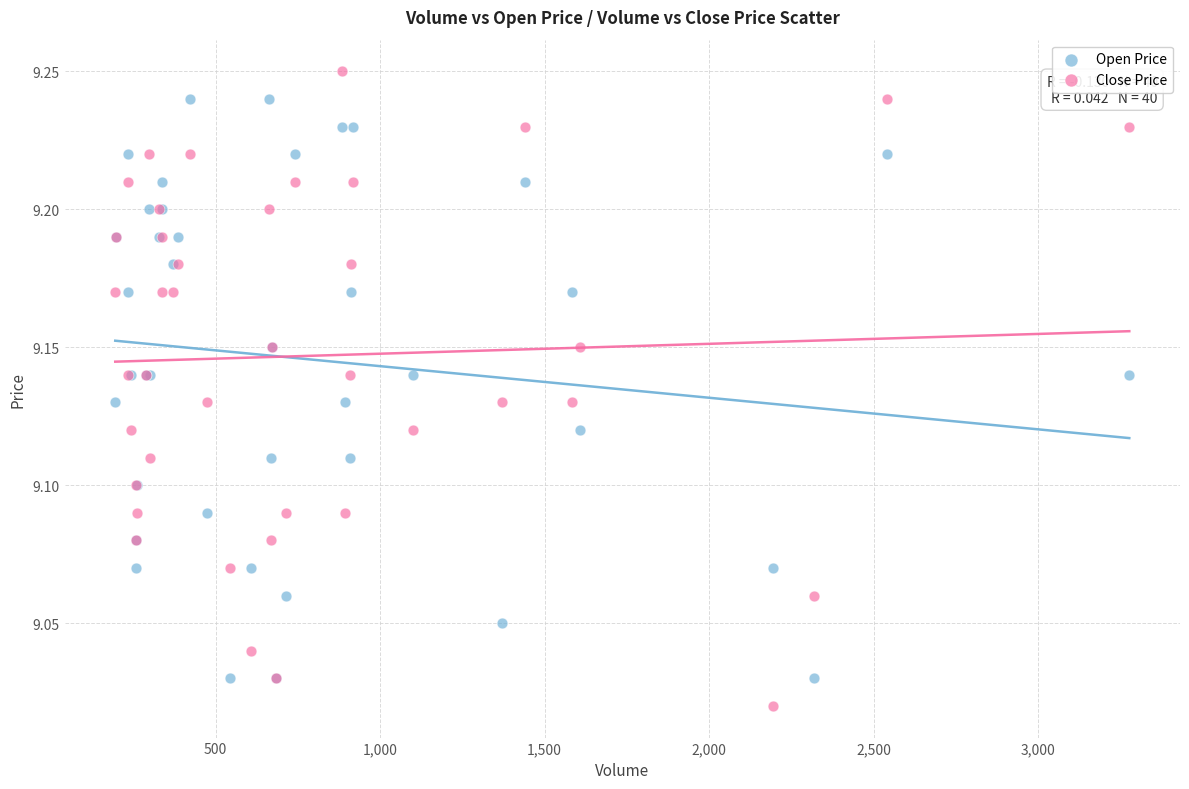

Which series contains the lowest Y value?

Close Price